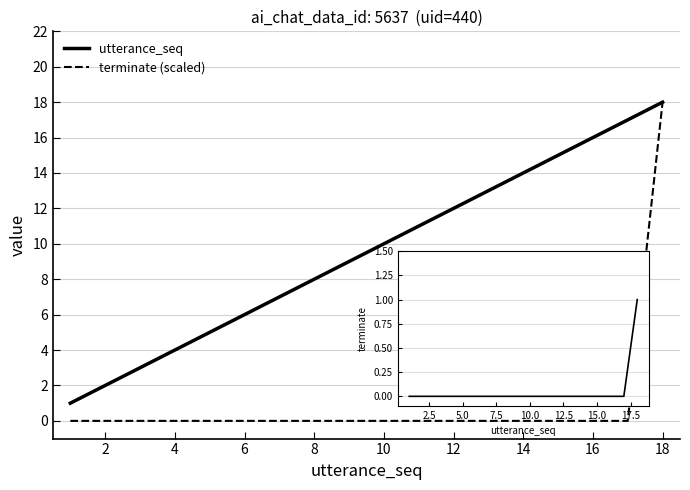

What is the minimum value for utterance_seq?

1